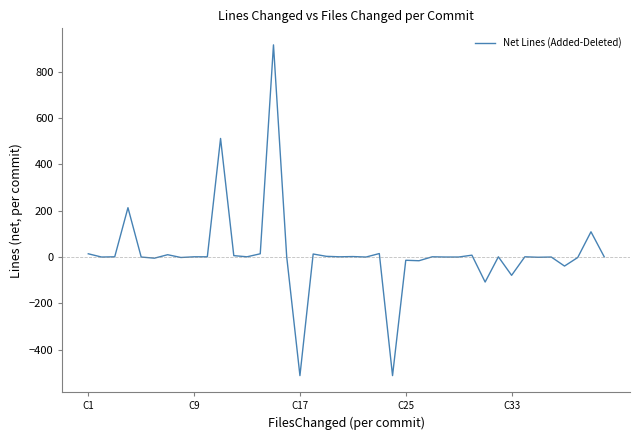

What is the greatest value displayed?

916